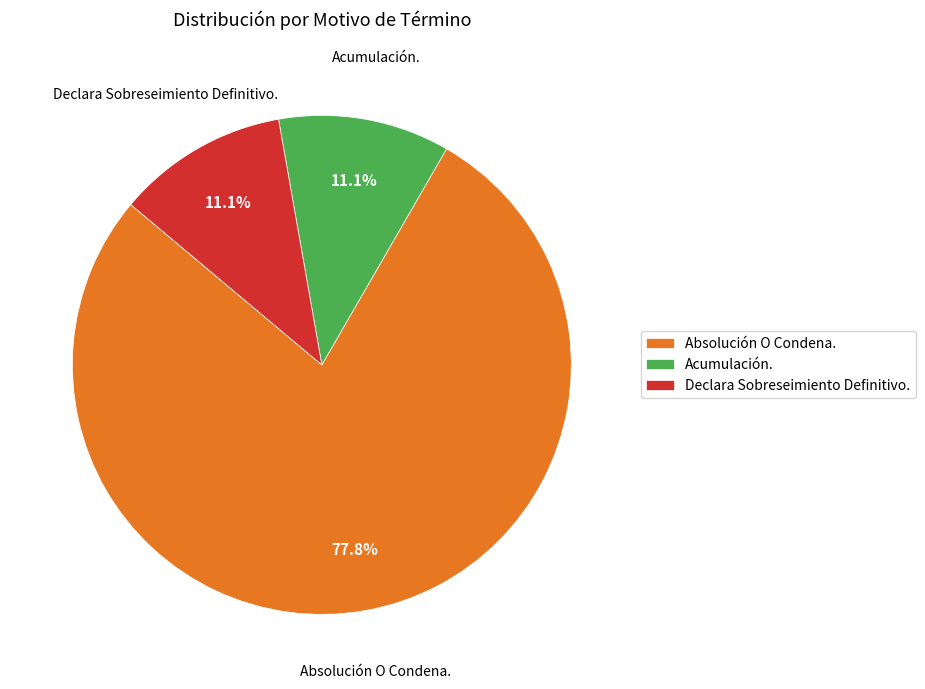

What percentage do Declara Sobreseimiento Definitivo. and Absolución O Condena. together represent?

88.9%